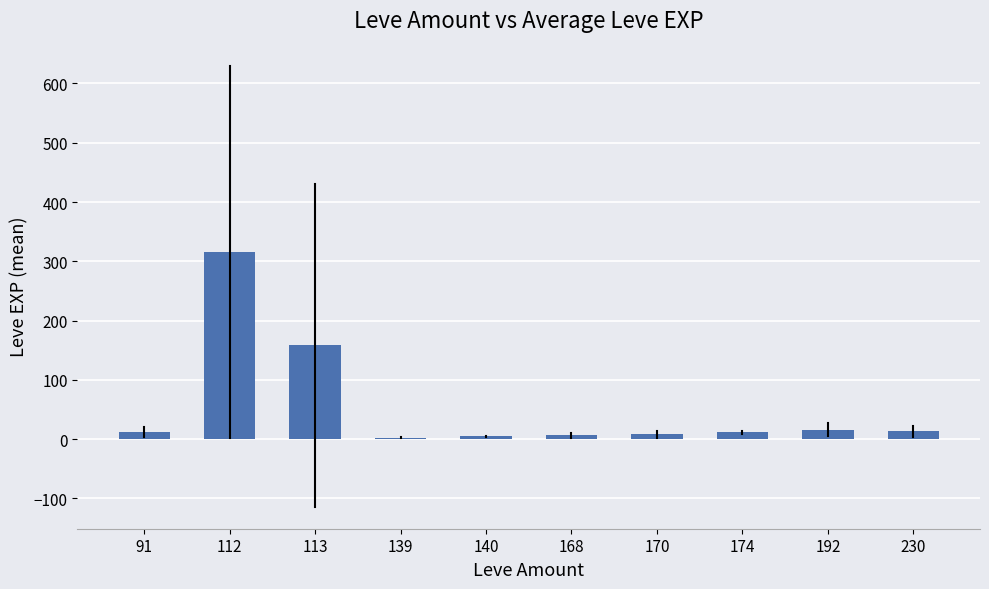

What is the change in value from 91 to 170?

-4.0